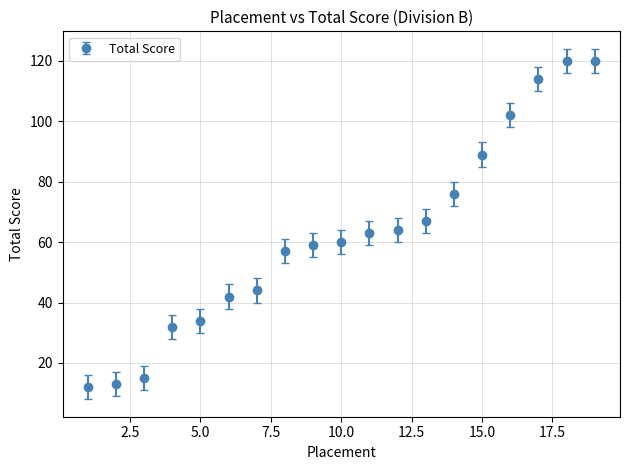

What is the average value?

62